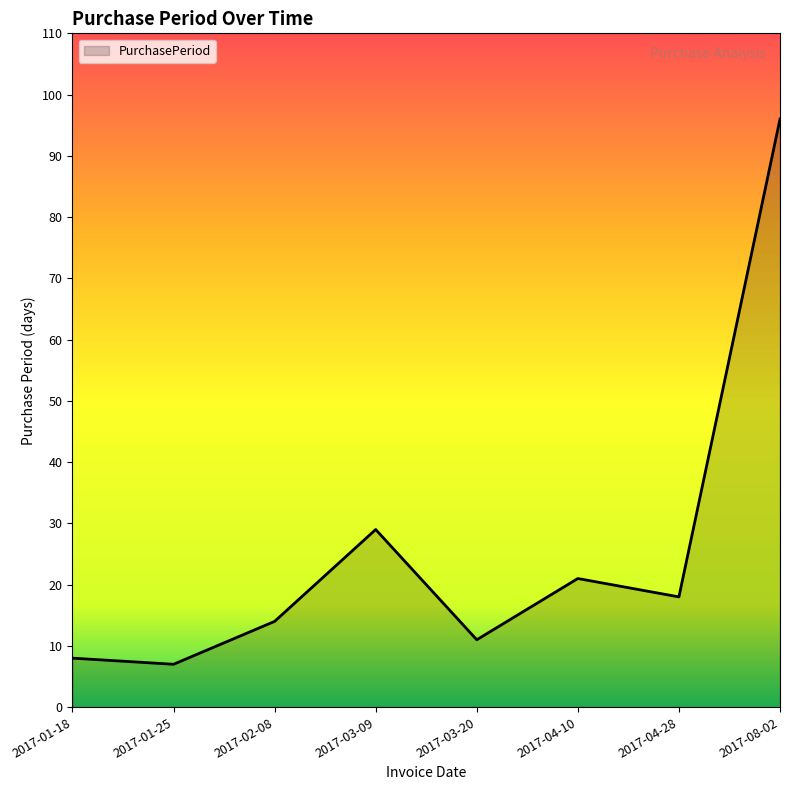

True or false: the data has more than 2 interior local peaks.

False